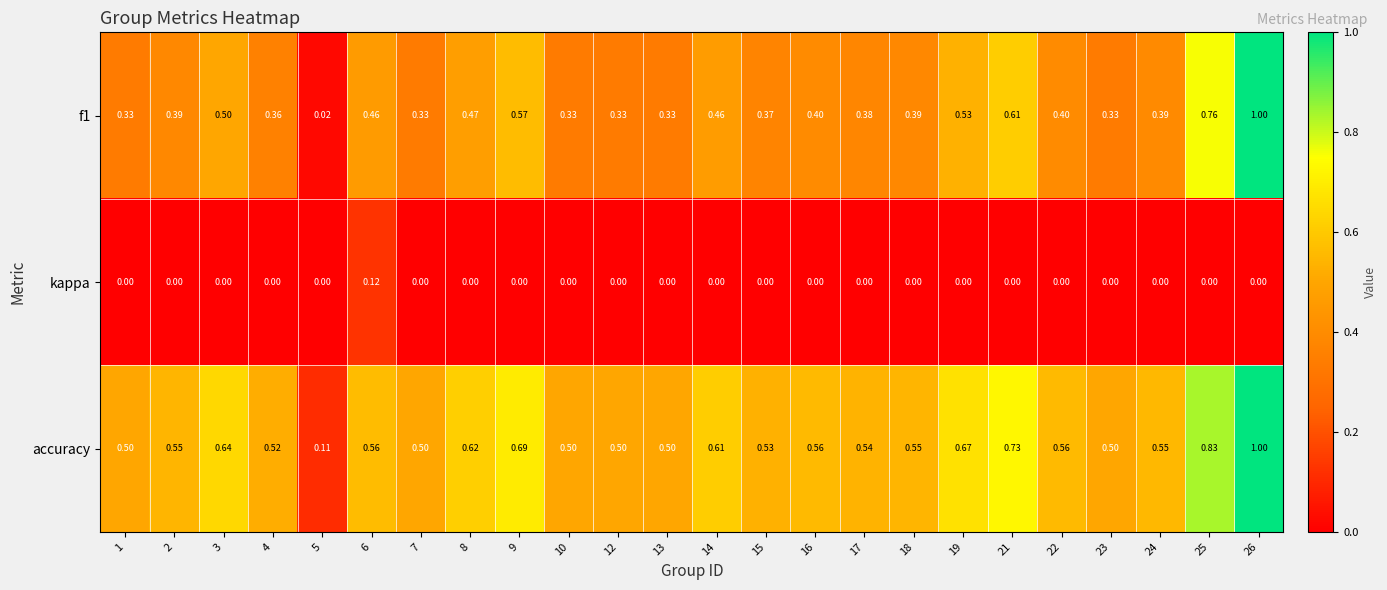

Which series changed the most between 6 and 8?

kappa